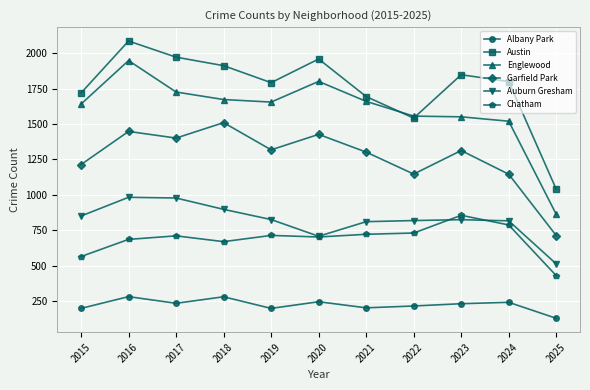

What is the difference between the Chatham values at 2025 and 2021?

292